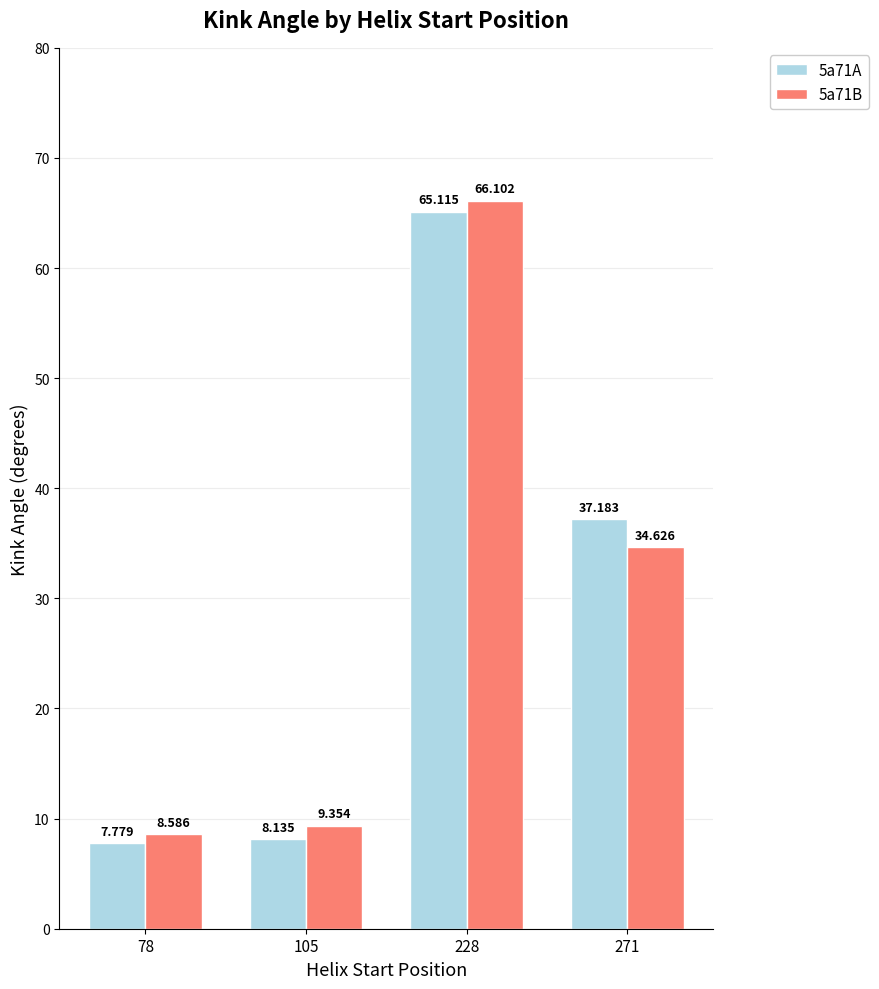

What is the total value across all series at 271?

71.8